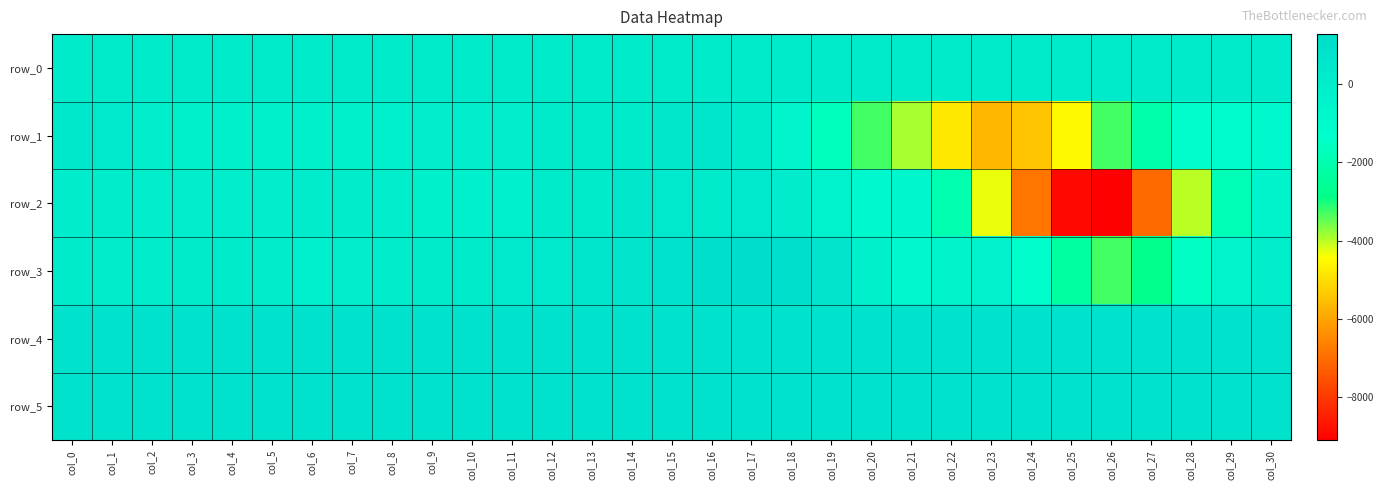

How many values in the row_2 series are below -101?

15